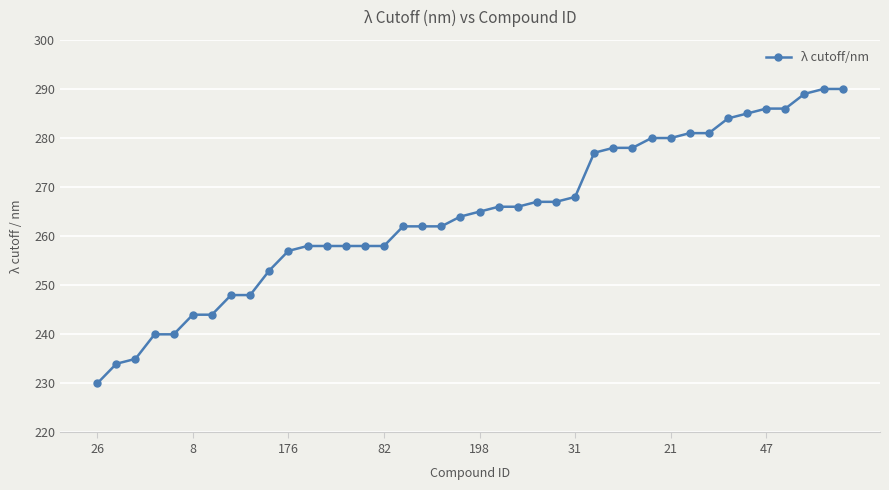

What is the value of the 38th point from the left?

289